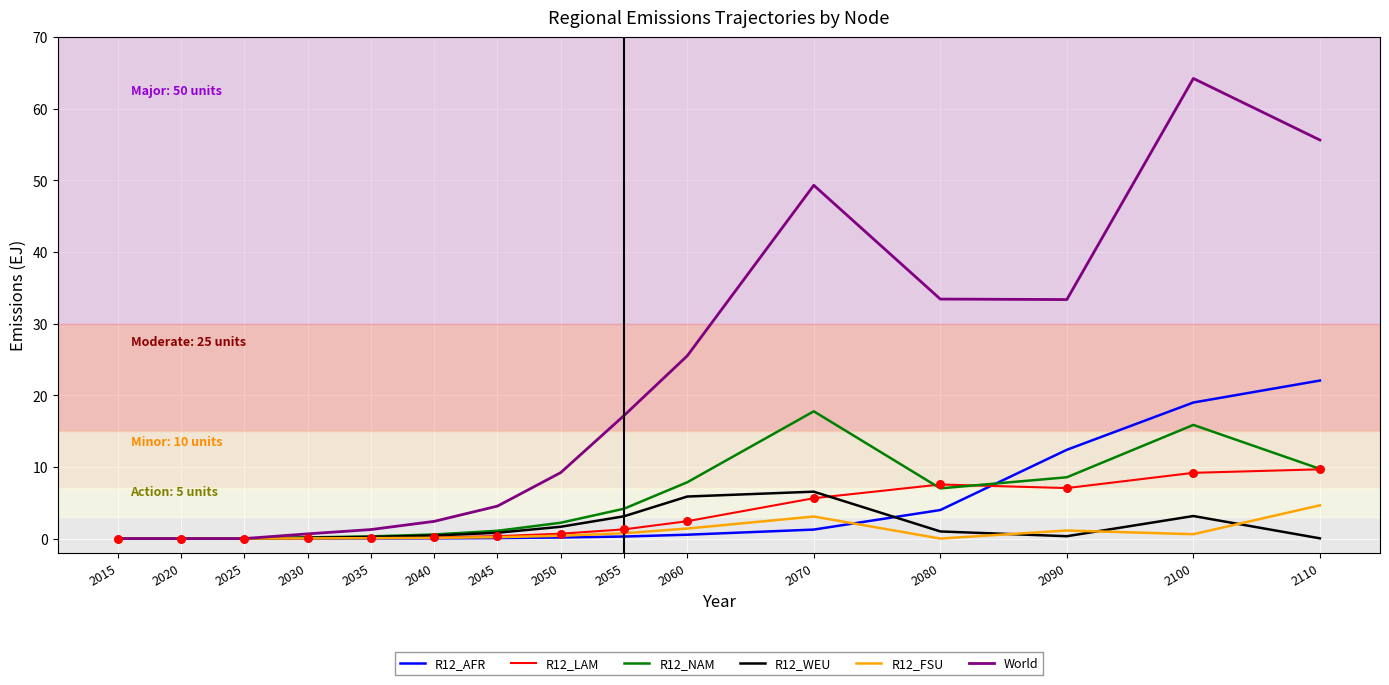

At which category is the sum across all series the highest?

2100